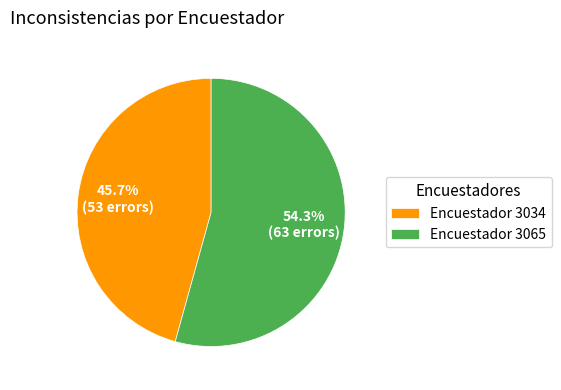

Does Encuestador 3065 represent more than half of the total?

Yes